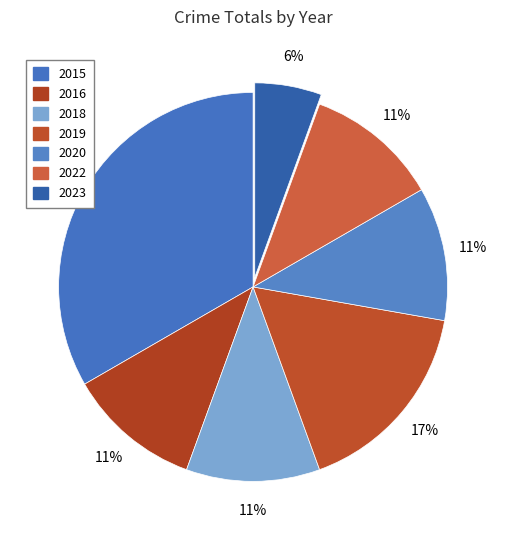

Count the number of slices in the pie.

7